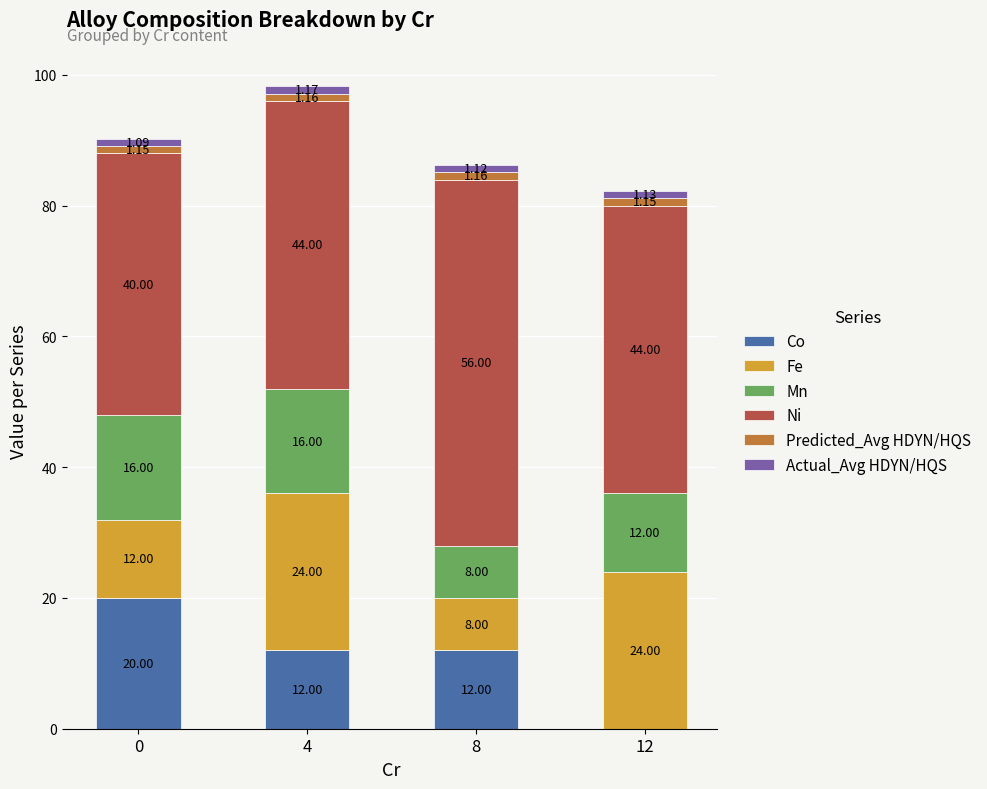

What is the total value across all series at 8?

86.3